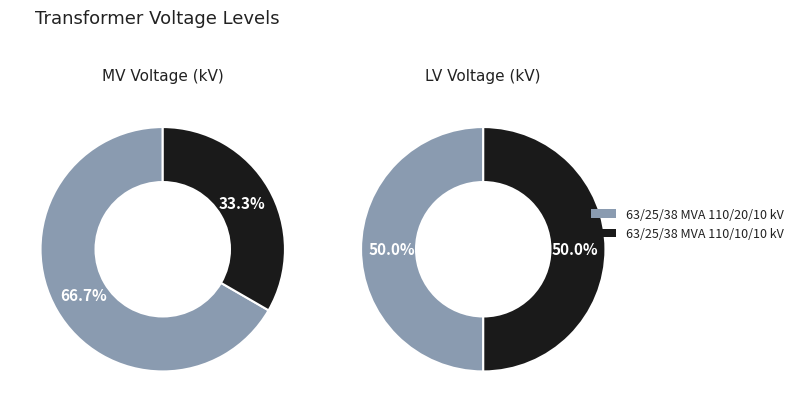

What is the smallest slice in the pie chart?

63/25/38 MVA 110/10/10 kV